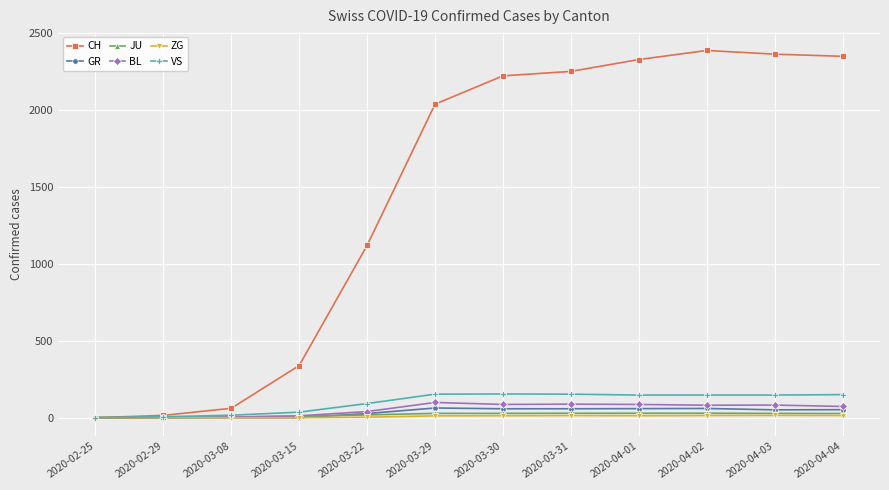

What are all the series names shown in the legend?

CH, GR, JU, BL, ZG, VS